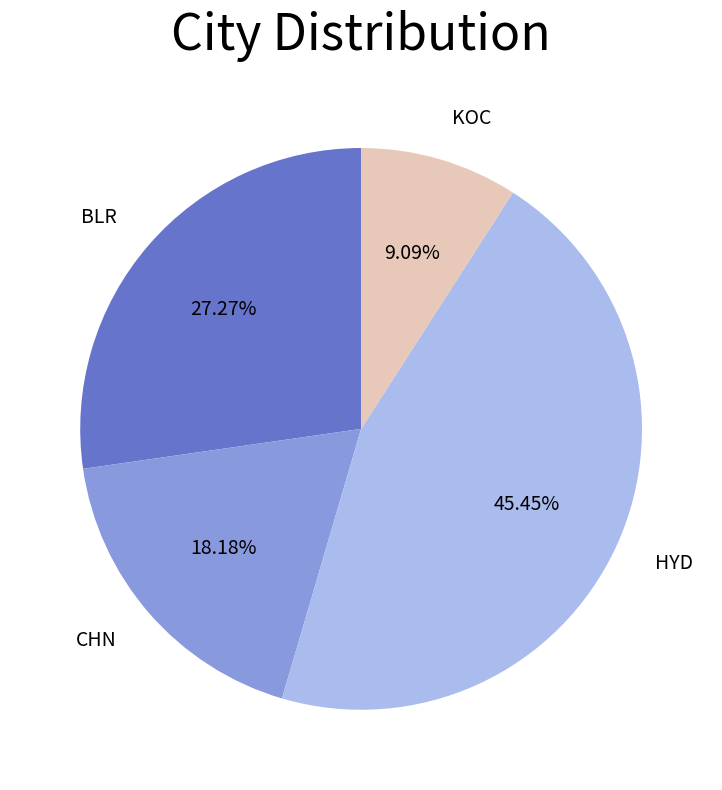

Does any single category account for the majority?

No